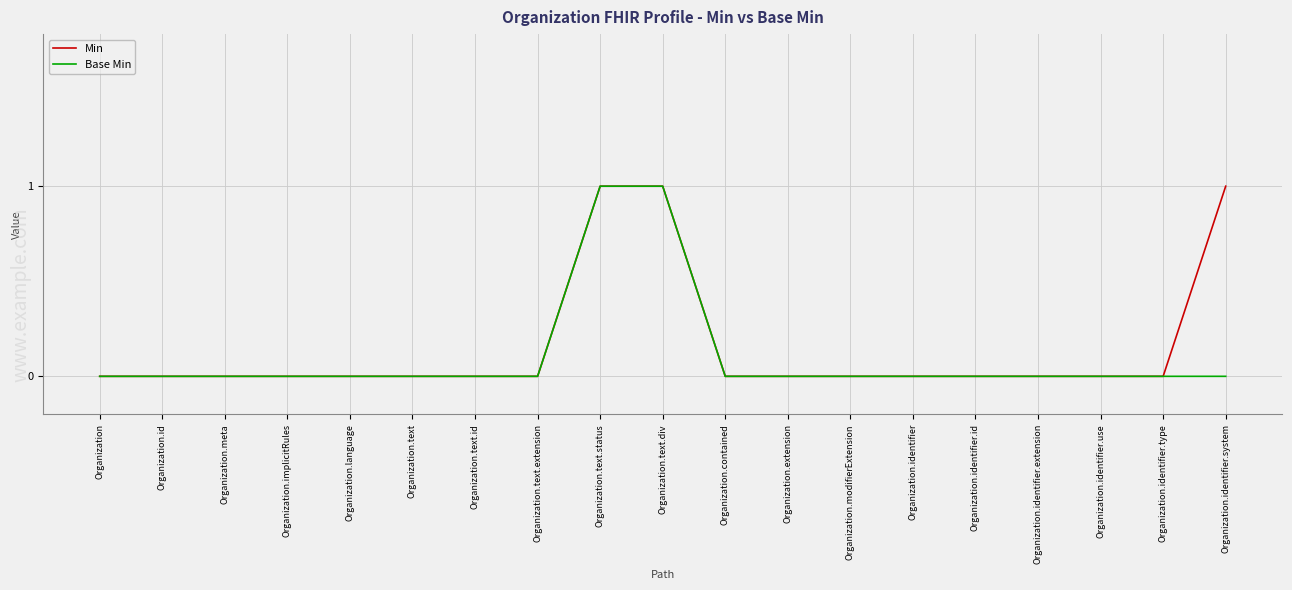

How many Min values are between 0 and 1?

19